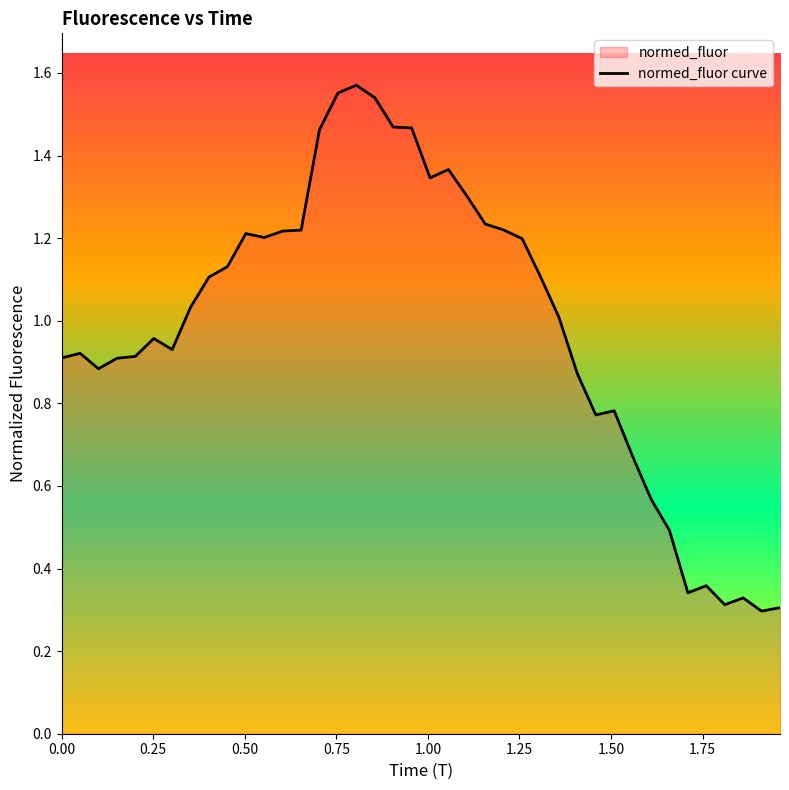

Reading left to right, list all the values displayed in this chart.

0.9	0.9	0.9	0.9	0.9	1.0	0.9	1.0	1.1	1.1	1.2	1.2	1.2	1.2	1.5	1.6	1.6	1.5	1.5	1.5	1.3	1.4	1.3	1.2	1.2	1.2	1.1	1.0	0.9	0.8	0.8	0.7	0.6	0.5	0.3	0.4	0.3	0.3	0.3	0.3